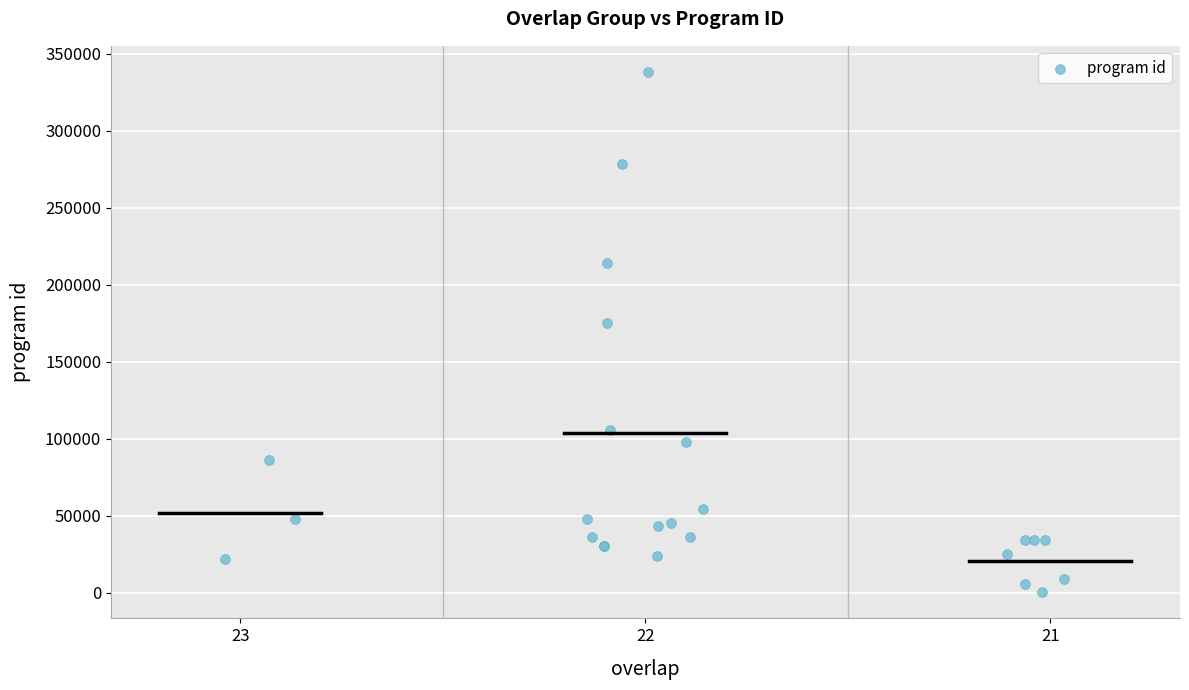

What Y value in the scatter plot is closest to 169234?

175431